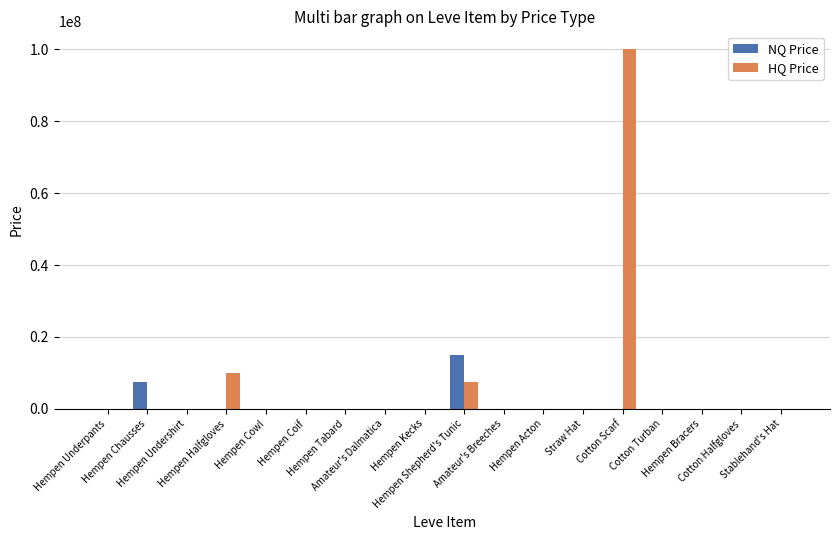

Which series has the largest total across all categories?

HQ Price